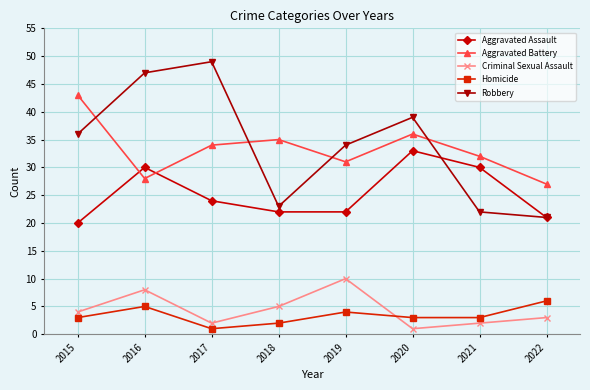

At which label does Criminal Sexual Assault reach its peak?

2019